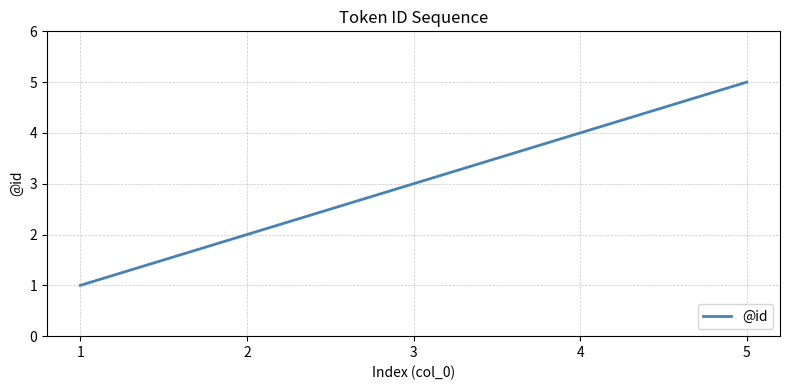

What is the greatest value displayed?

5